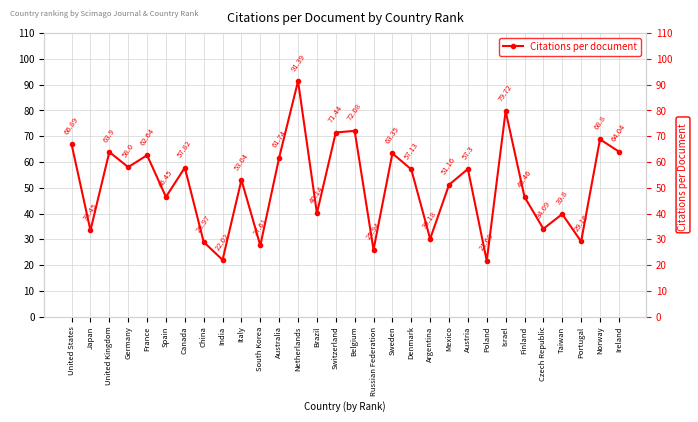

What is the average value?

50.9